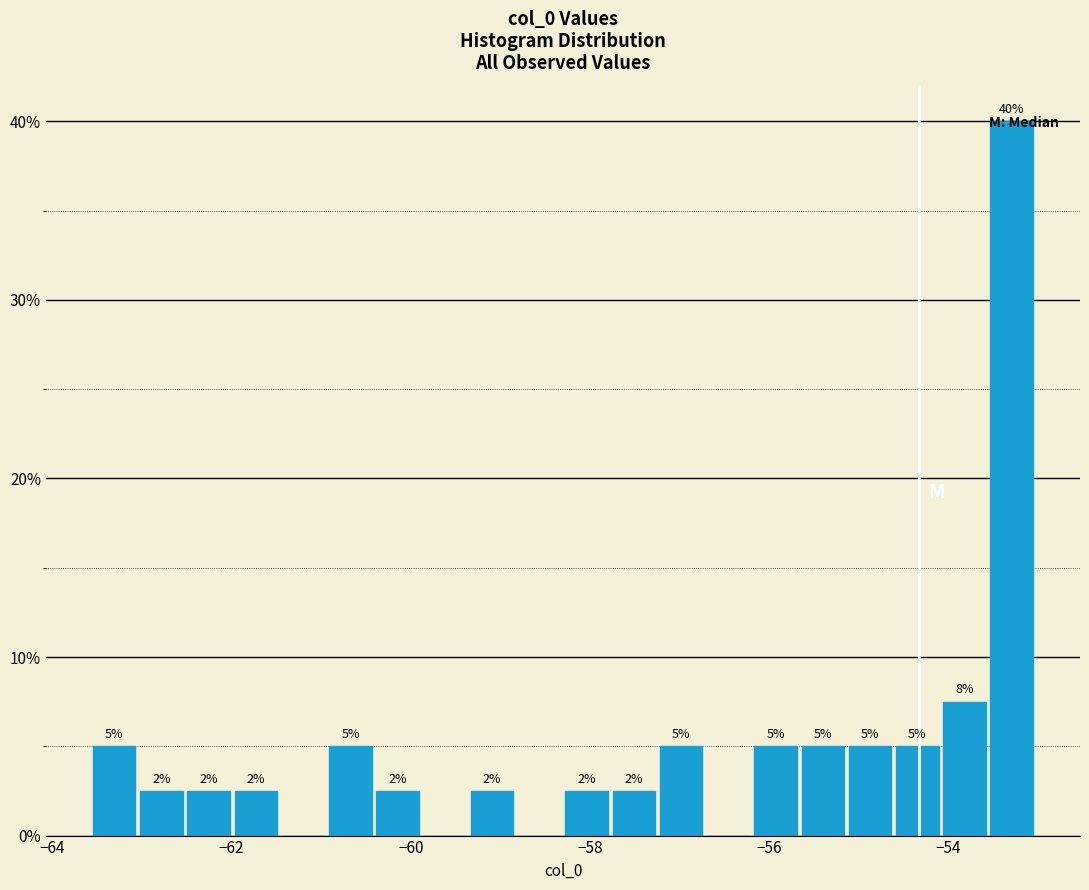

Read against the x-axis, roughly where is the centre of the tallest bar?

-53.2